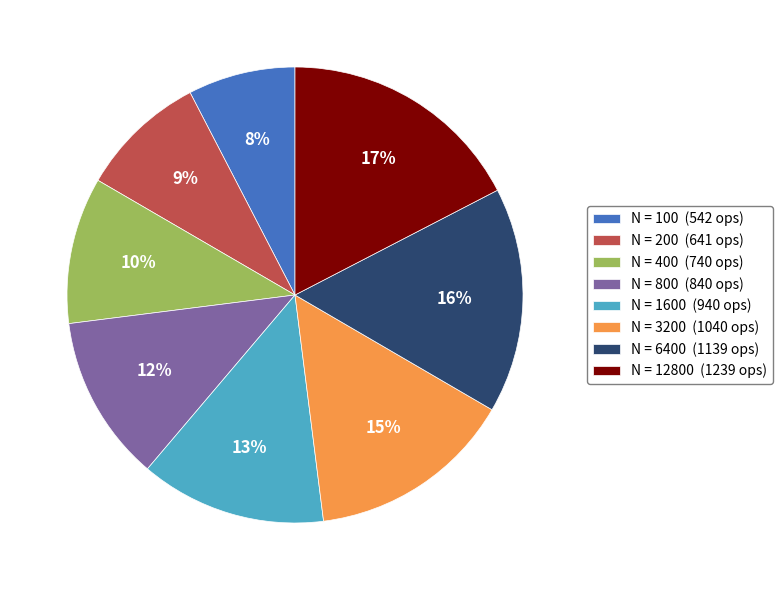

True or false: N = 12800 (1239 ops) accounts for 11% of the total.

False